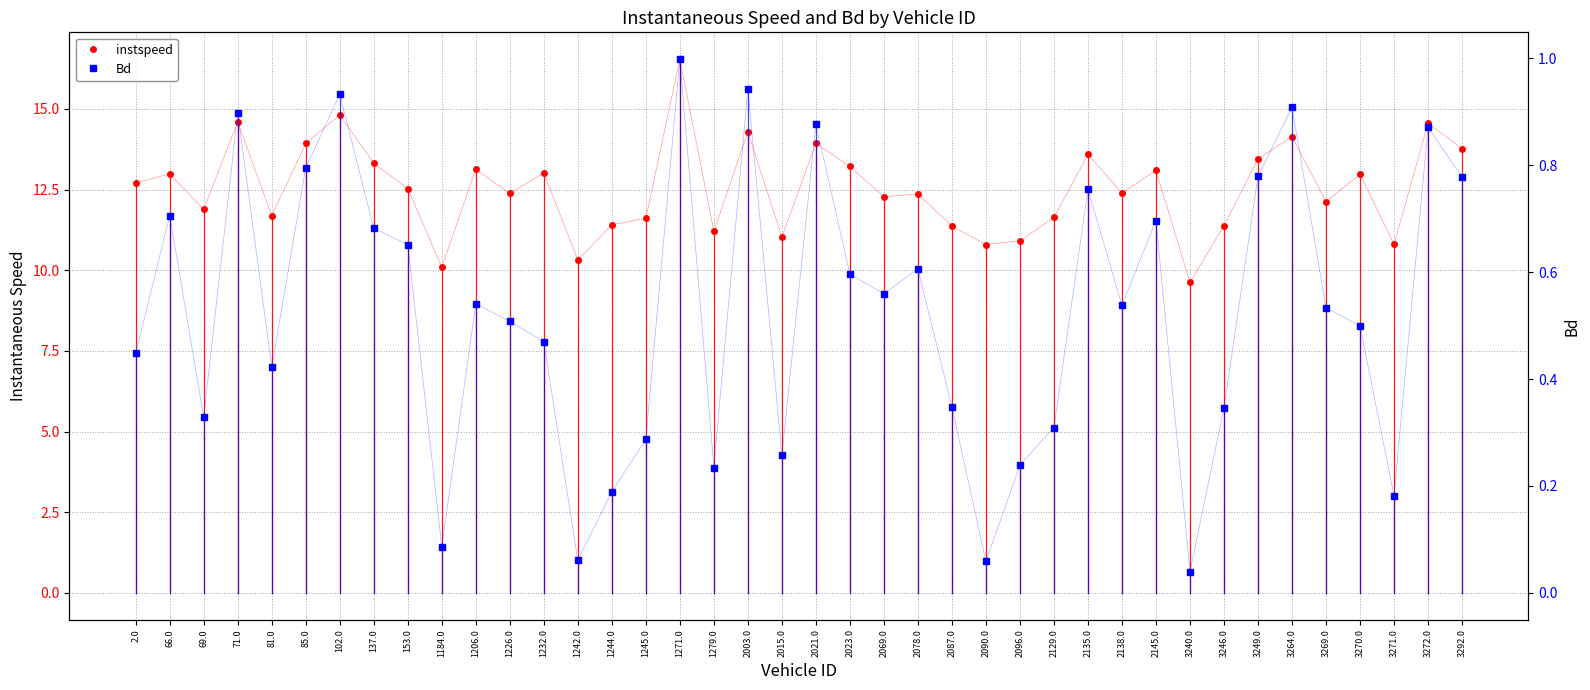

What is the sum of all instspeed values?

501.9